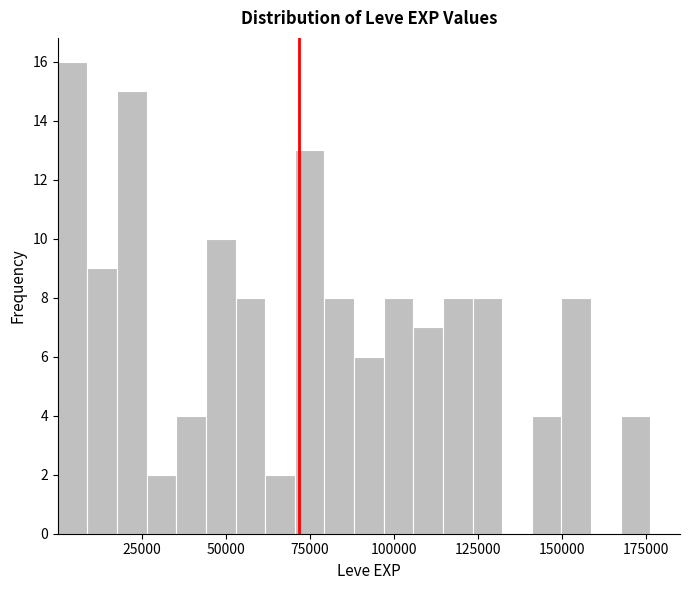

Read against the x-axis, roughly where is the centre of the tallest bar?

5000